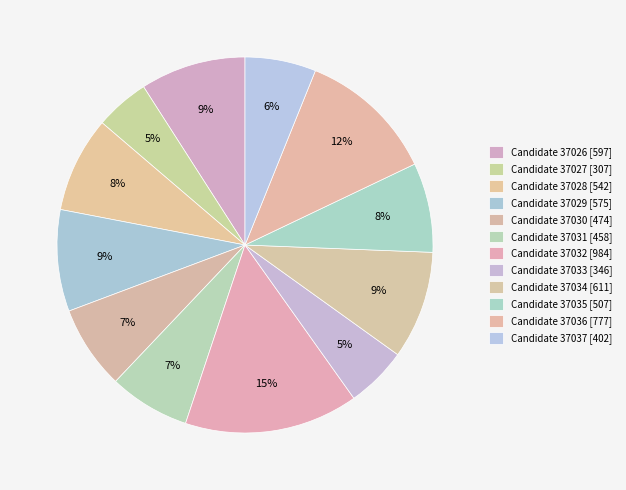

Count the number of slices in the pie.

12